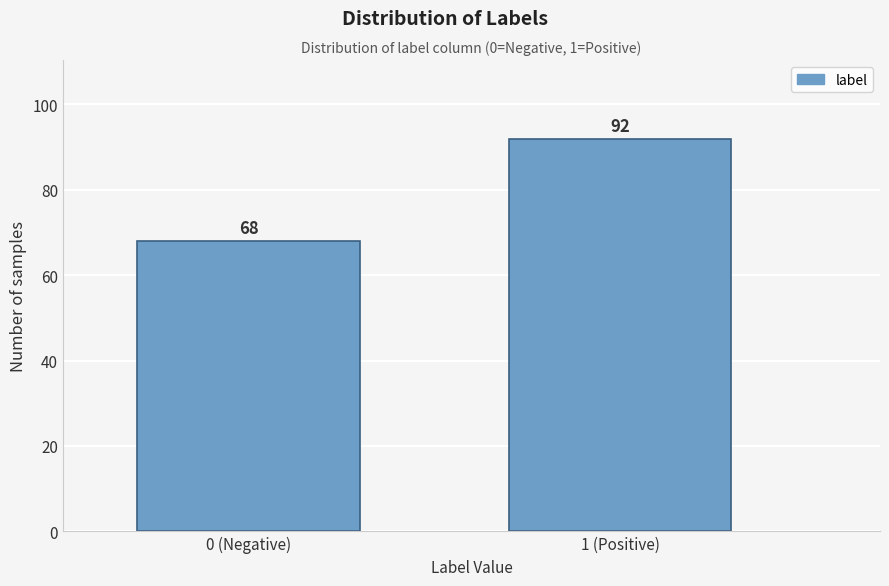

Reading right to left, transcribe all the data shown in this chart.

92	68